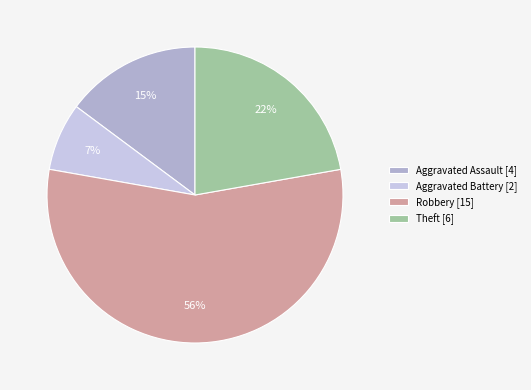

To the nearest percent, what percentage of the pie is Robbery [15]?

56%